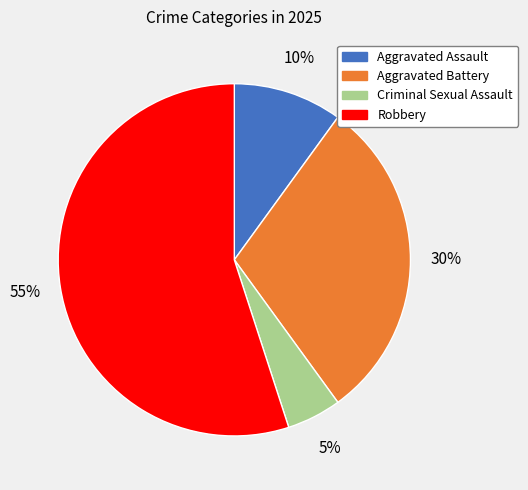

Does any single category account for the majority?

Yes